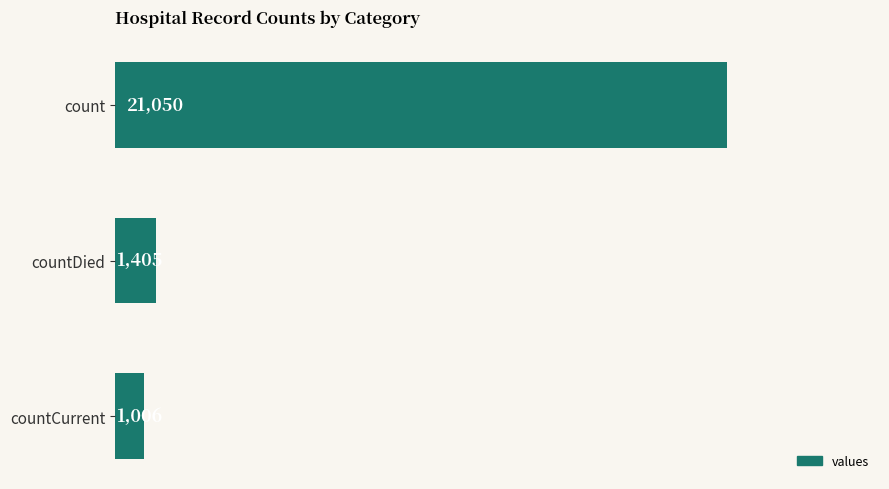

The chart shows a value of 433 at countDied. True or false?

False